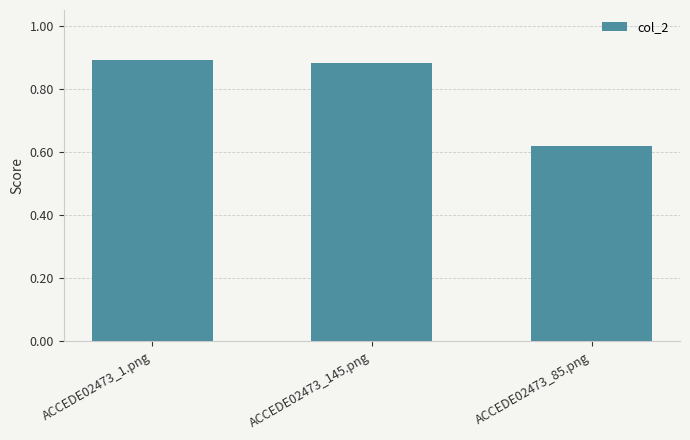

How many bars are there in total?

3